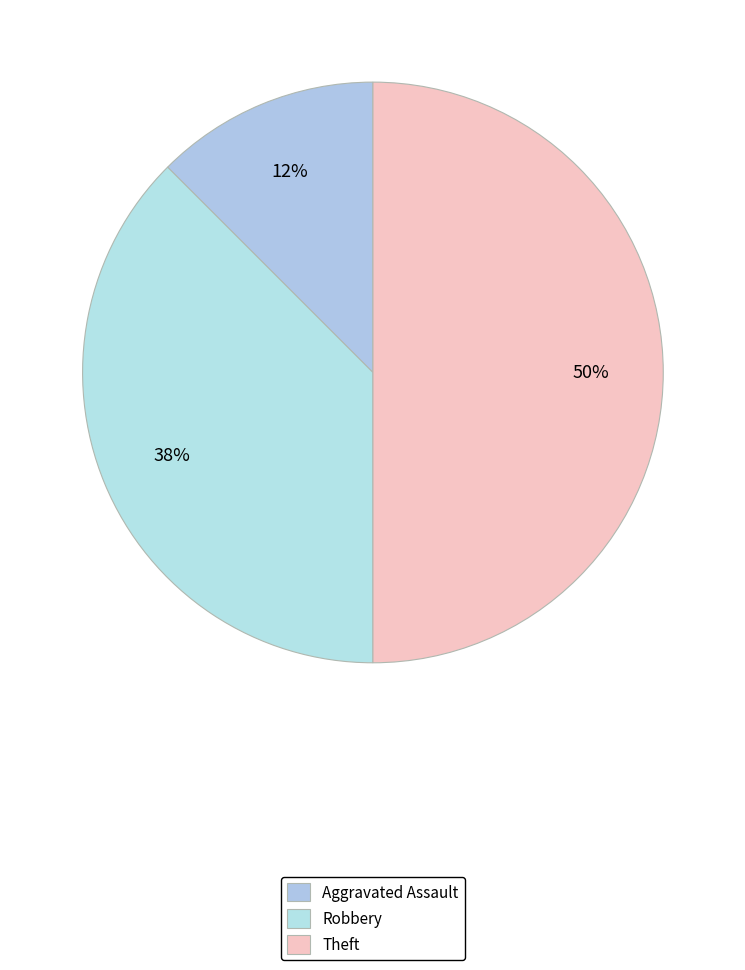

How many segments does this pie chart have?

3